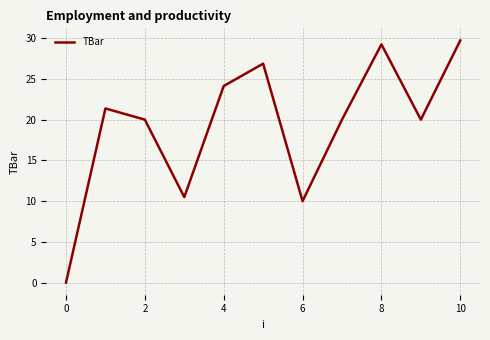

Is this an area chart (filled region under the line)?

No